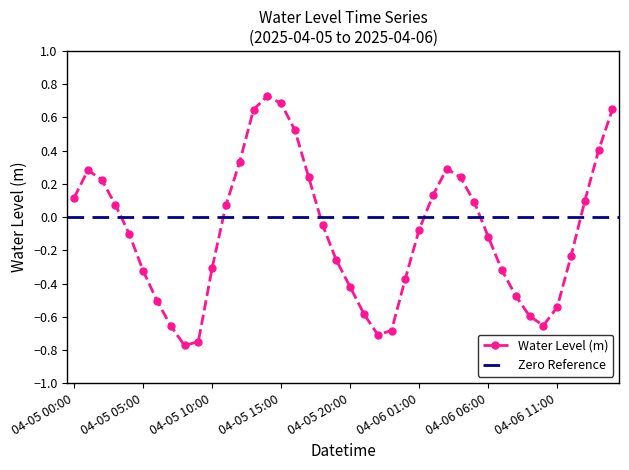

Is it true that the value at 04-05 01:00 is 0.3?

True